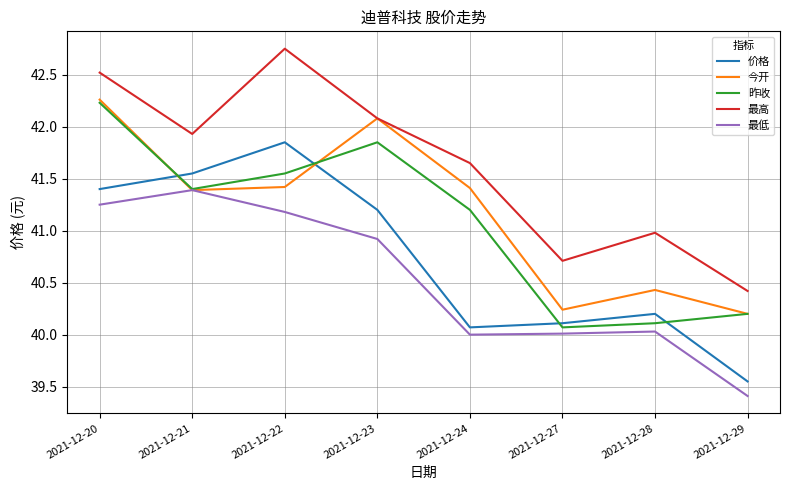

How many lines are shown in the chart?

5